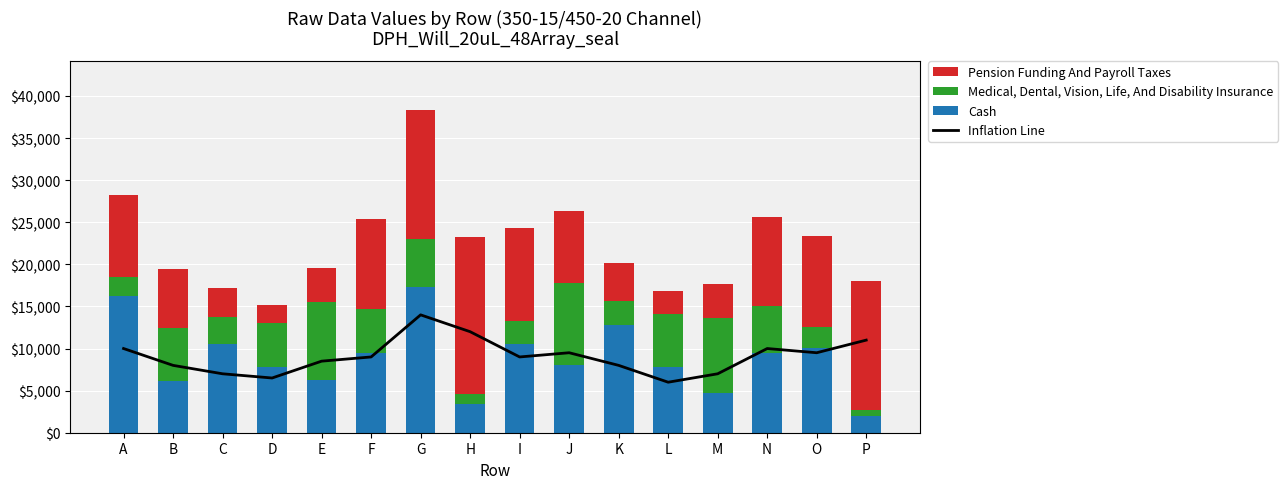

List the labels in order of Cash value, largest first.

G, A, K, C, I, O, N, F, J, D, L, E, B, M, H, P